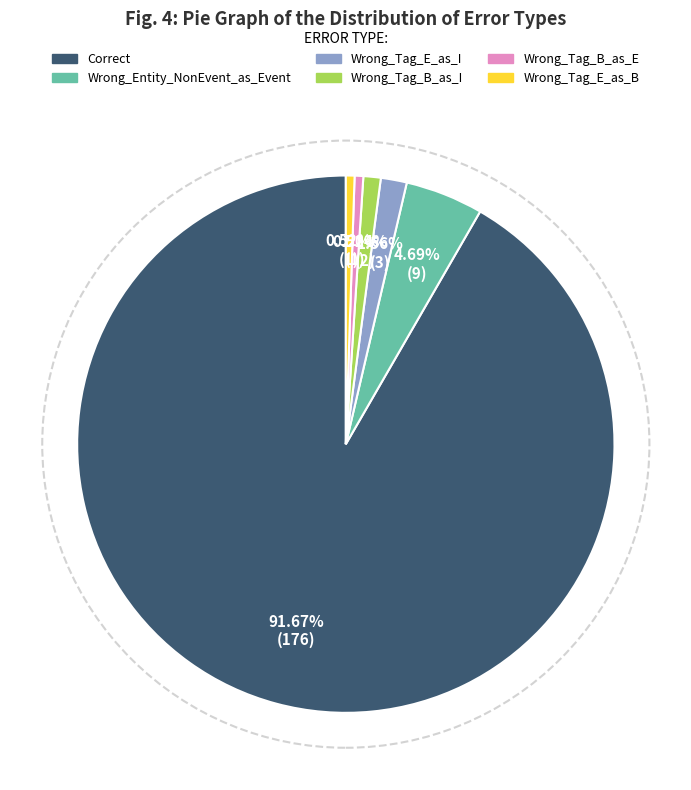

What is the largest slice in the pie chart?

Correct